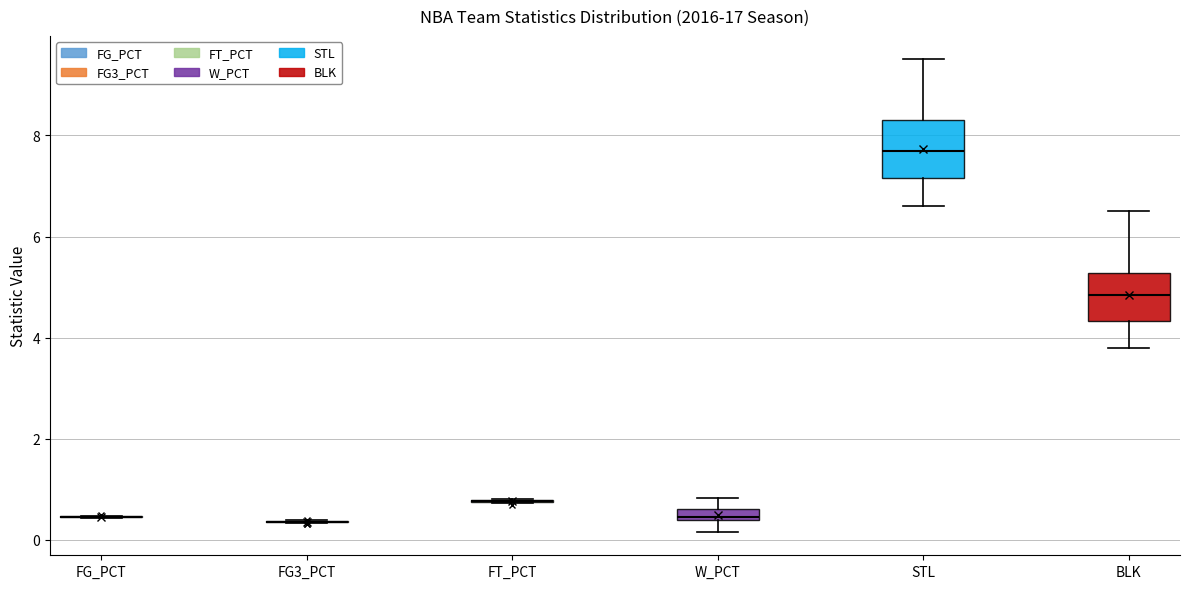

Which box is the tallest, from its lower edge to its upper edge?

STL